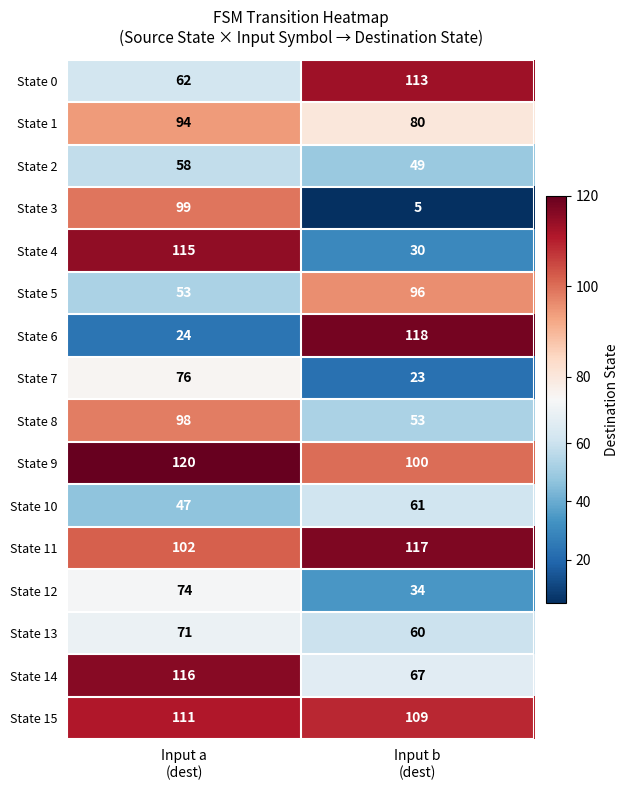

What is the difference between the maximum and minimum values in the State 9 series?

20